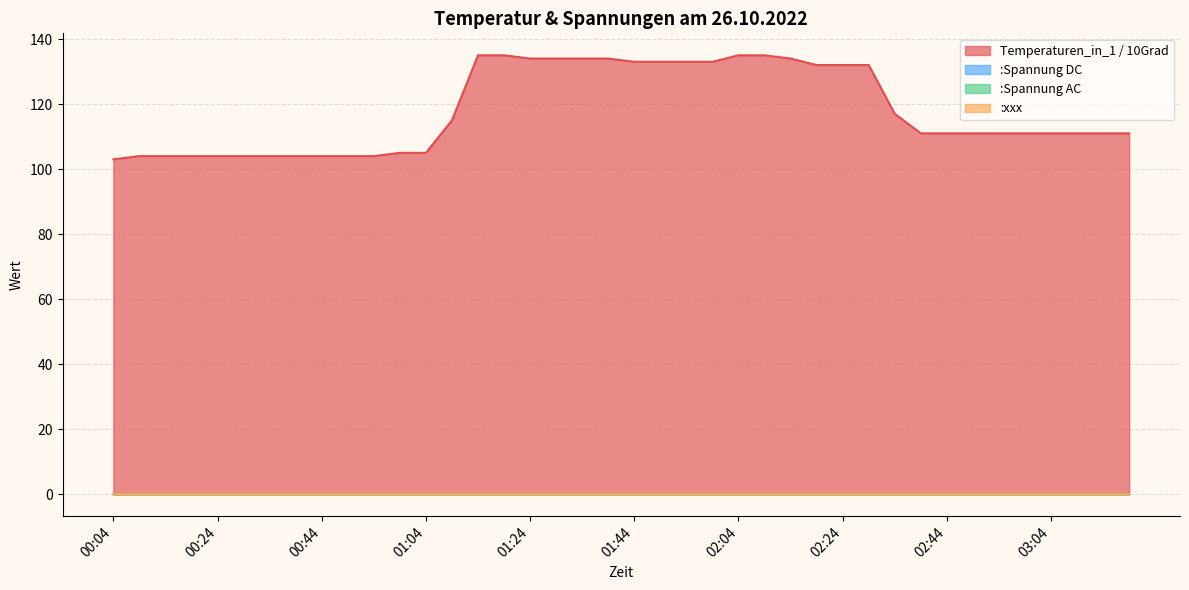

The Temperaturen_in_1 / 10Grad series shows 132 at 02:19. True or false?

True